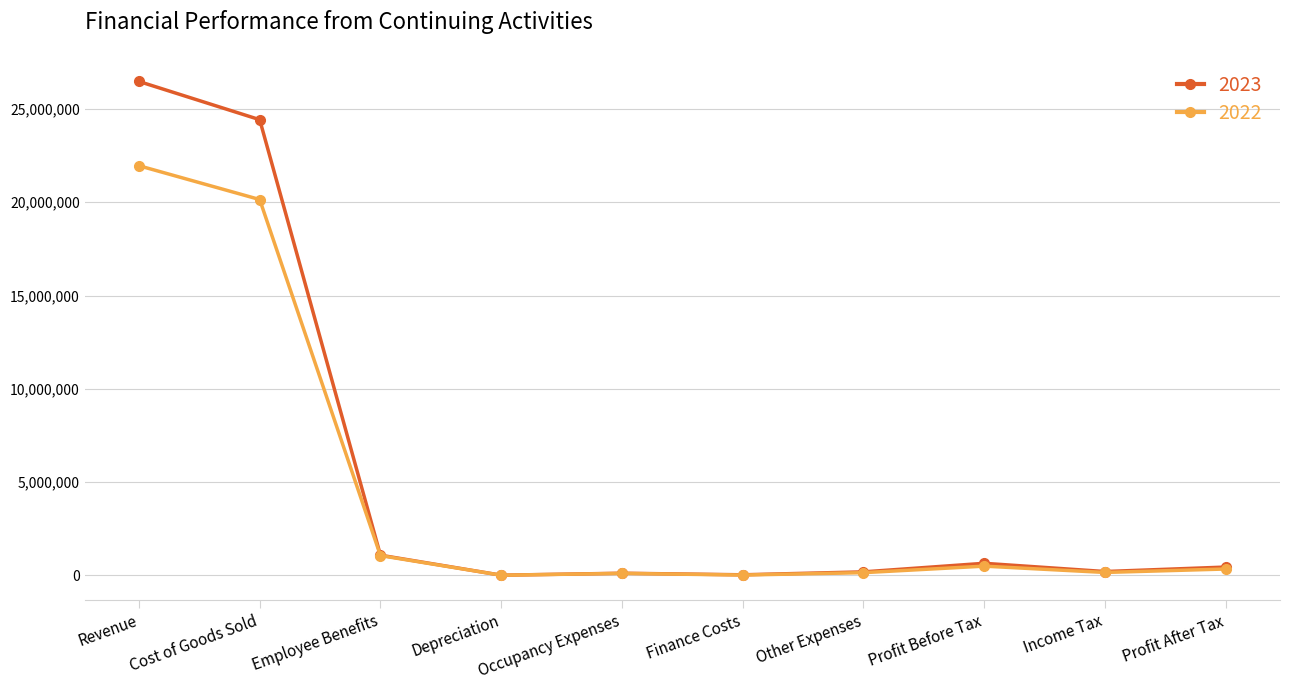

What position from the left is Cost of Goods Sold?

2